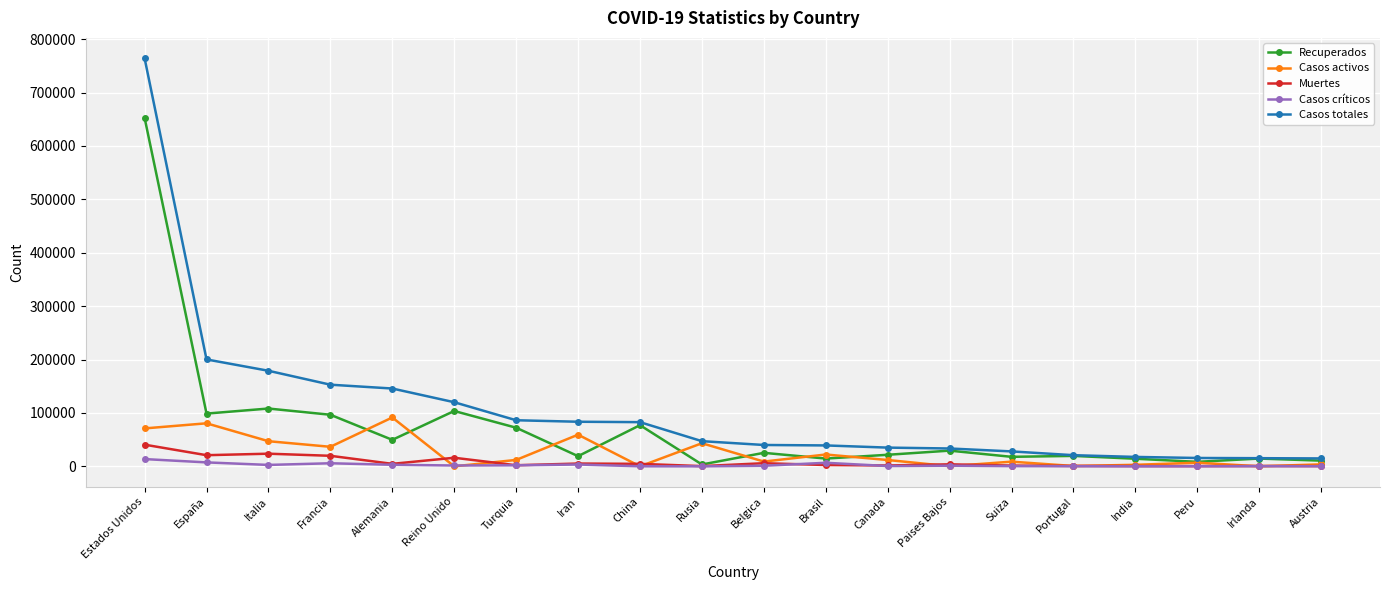

The value of Muertes at España is 20852. True or false?

True